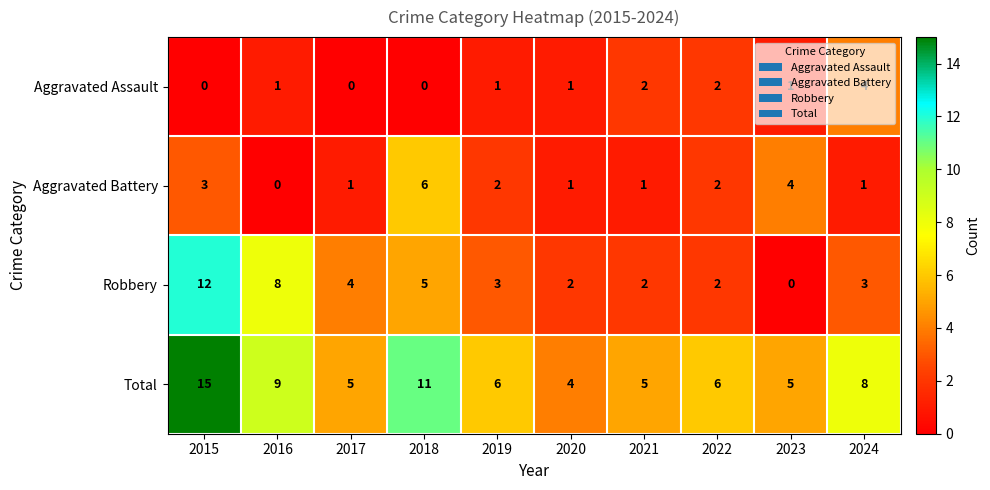

Is it true that Aggravated Assault equals 0 at 2015?

True